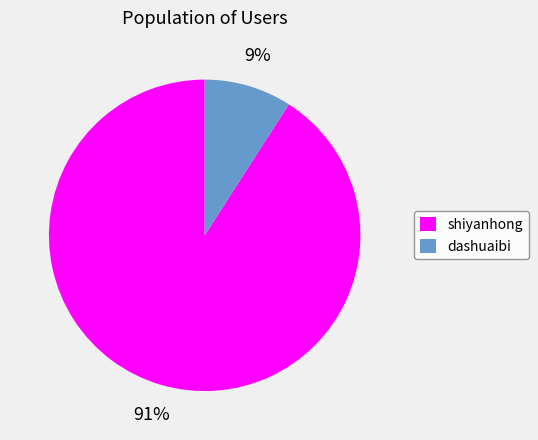

Which slice is the largest?

shiyanhong